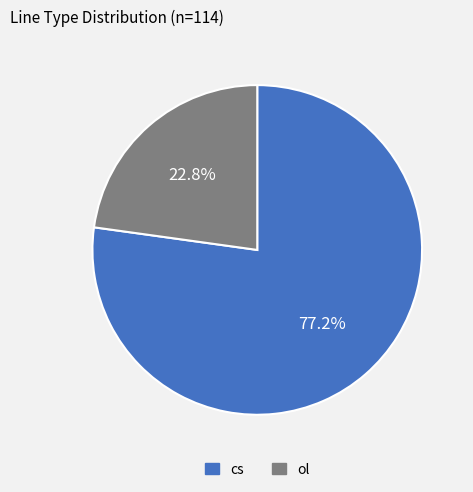

Which has a higher value, ol or cs?

cs